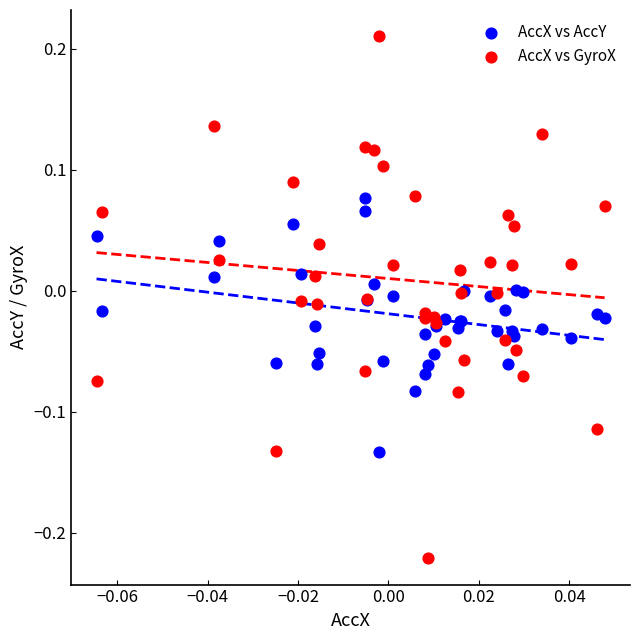

What are all the series names shown in the legend?

AccX vs AccY, AccX vs GyroX